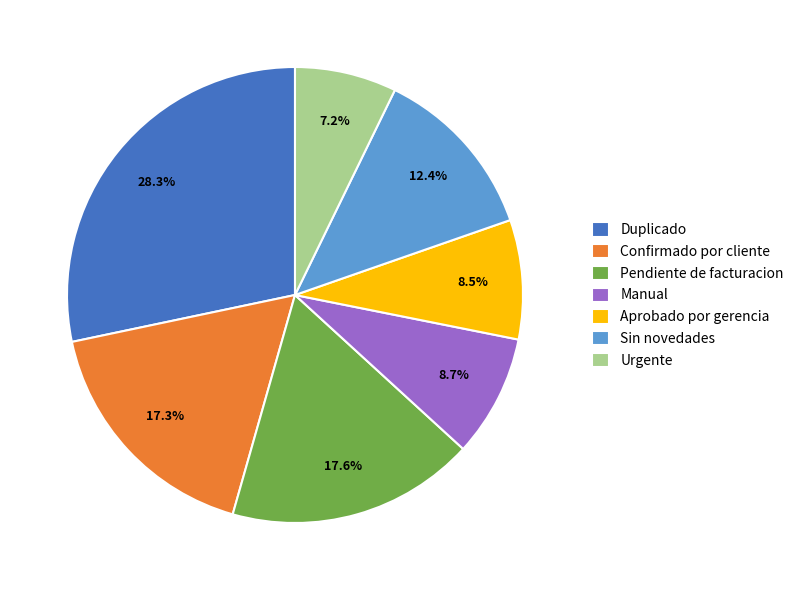

Which slice is the smallest?

Urgente